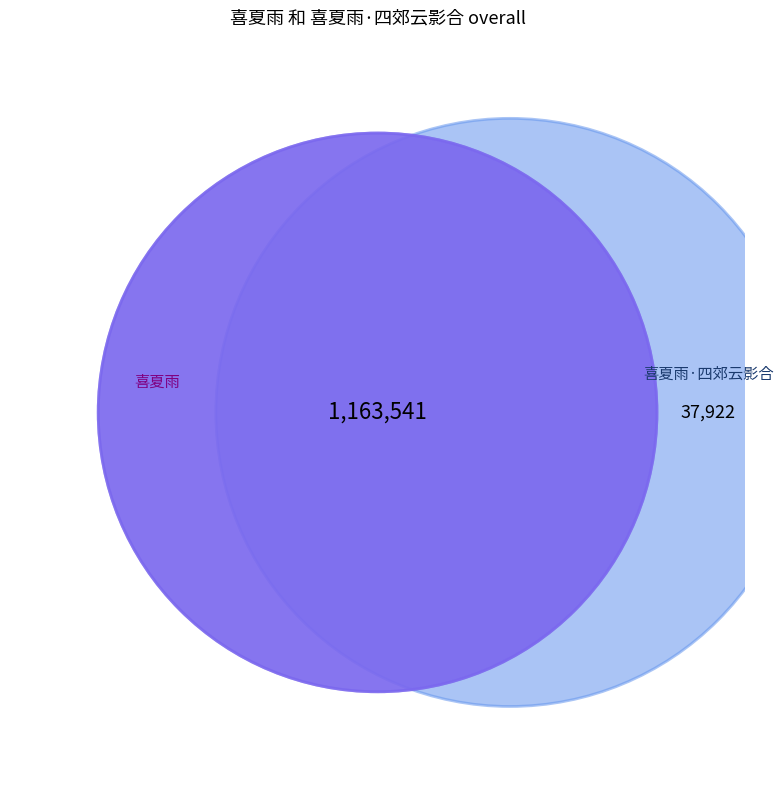

Is it true that 喜夏雨 is 99% of the pie?

False